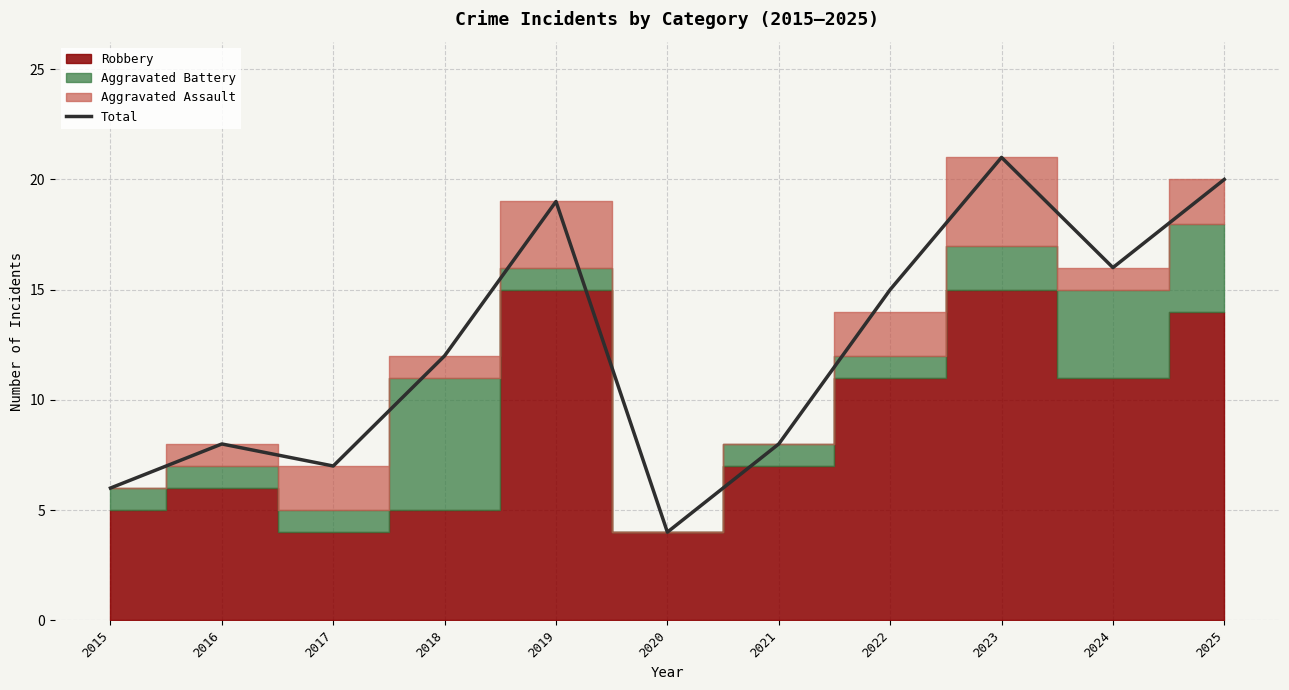

Reading right to left, transcribe all the data shown in this chart.

2025=20	2024=16	2023=21	2022=15	2021=8	2020=4	2019=19	2018=12	2017=7	2016=8	2015=6